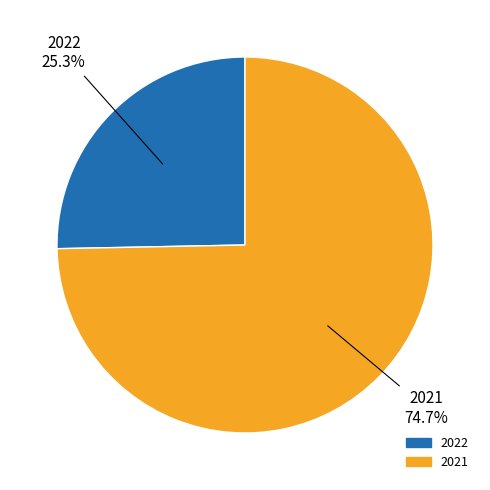

Rank the categories by value from lowest to highest.

2022, 2021